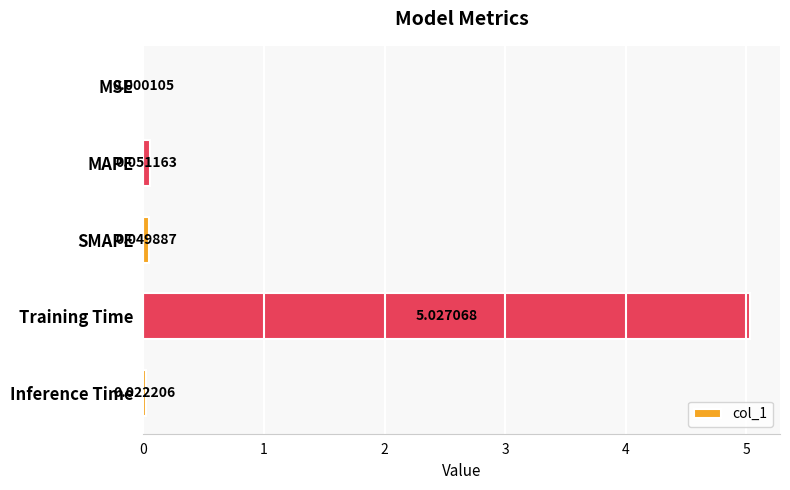

At which category does the chart reach its peak across all series?

Training Time